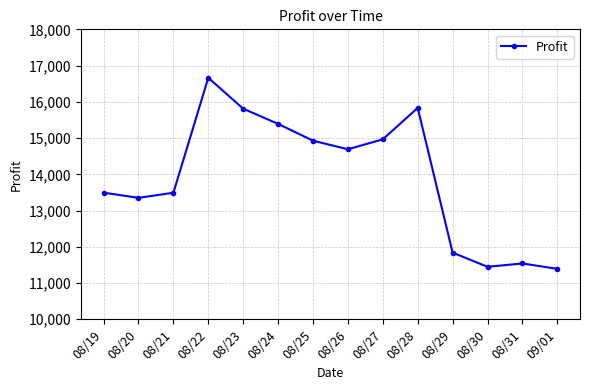

How many interior local peaks (higher than both neighbors) does the data have?

3